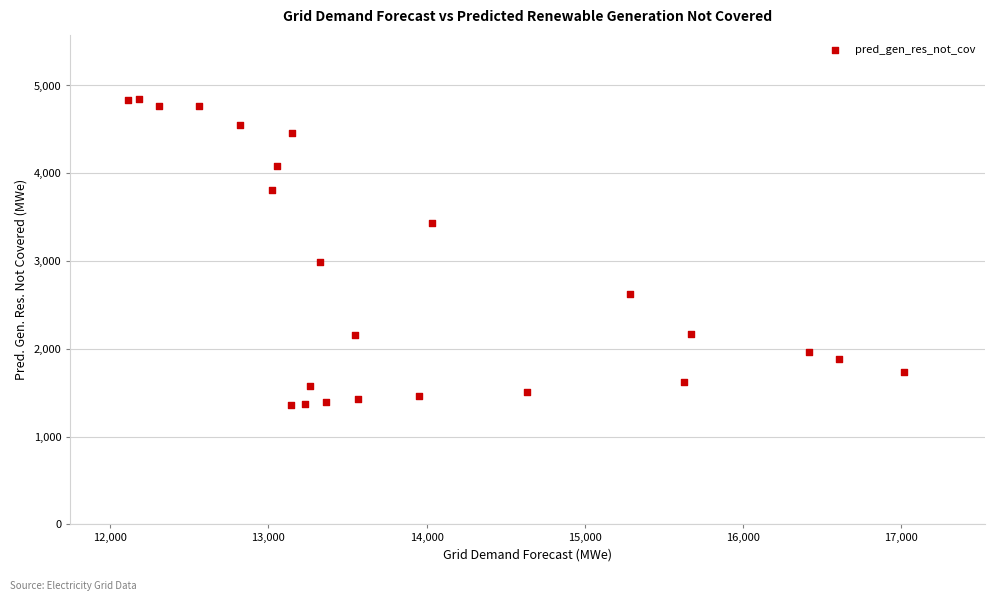

What is the range of Y values (max minus min)?

3488